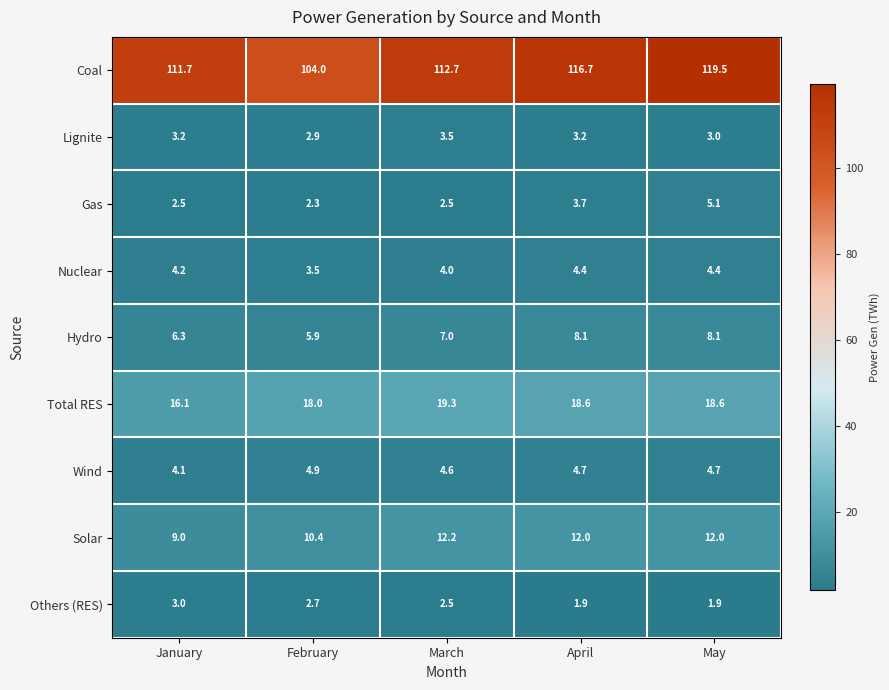

Read the Others (RES) value at January.

3.0